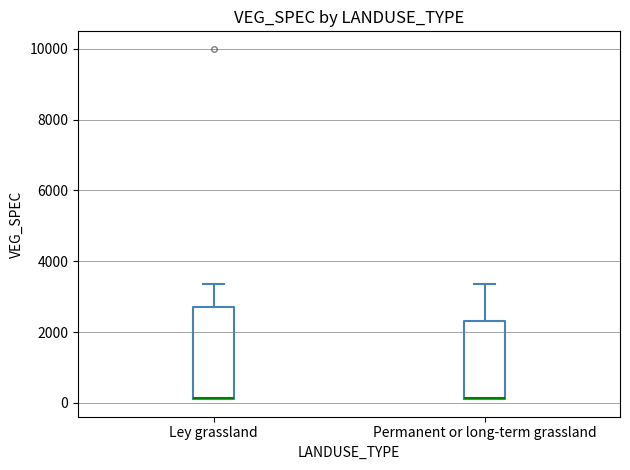

Reading left to right, transcribe this box plot: for each box, give where its median line is, the range the box spans, and where its two whiskers end, as read against the y-axis. The values are not printed on the chart, so give them approximately, as read against the axis.

Ley grassland: median 200 (drawn on the box's lower edge), box 200 to 2800, whiskers 200 to 3400
Permanent or long-term grassland: median 200 (drawn on the box's lower edge), box 200 to 2200, whiskers 200 to 3400